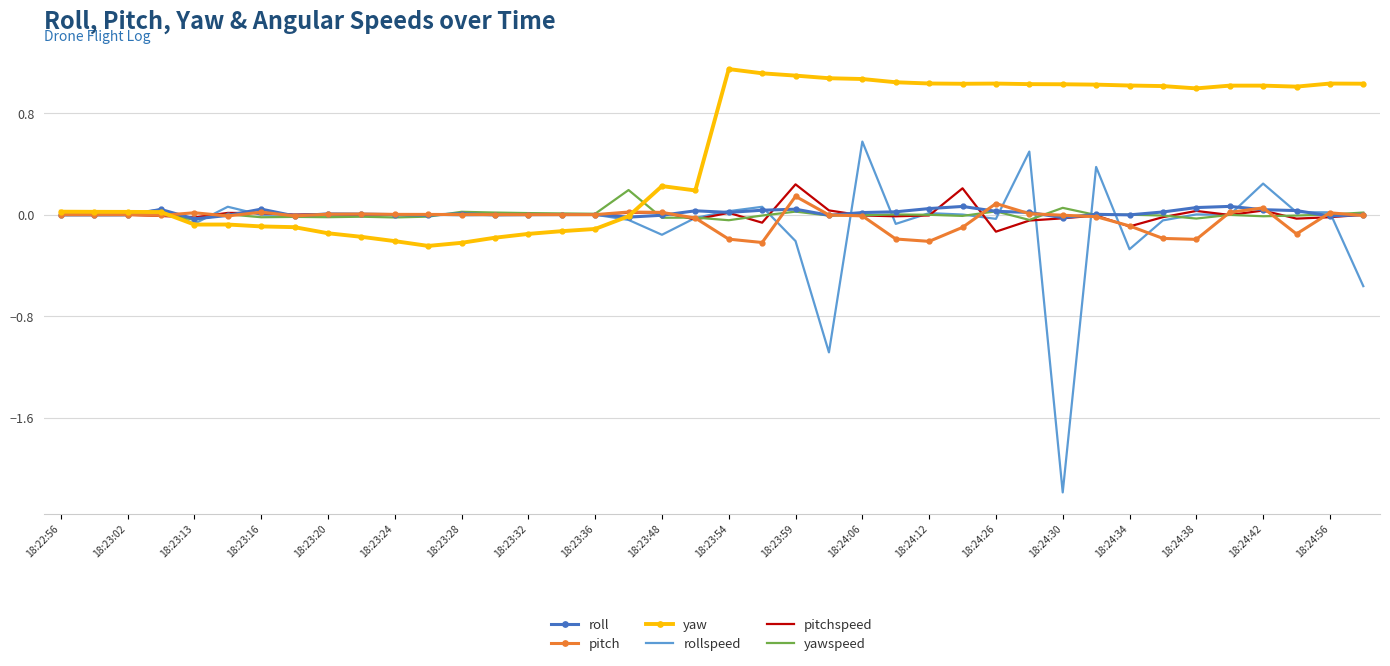

List the series in order of their peak value, lowest first.

roll, pitch, yawspeed, pitchspeed, rollspeed, yaw